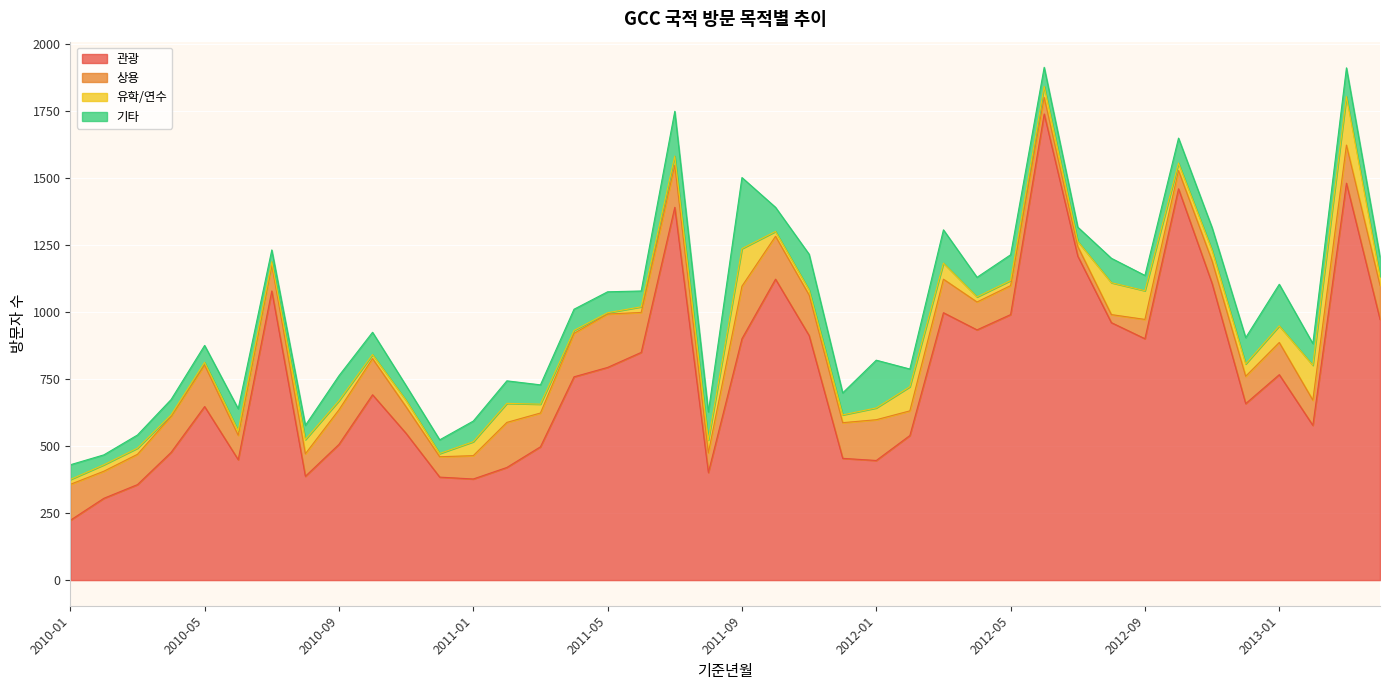

What is the difference between the 관광 values at 2011-03 and 2011-09?

403